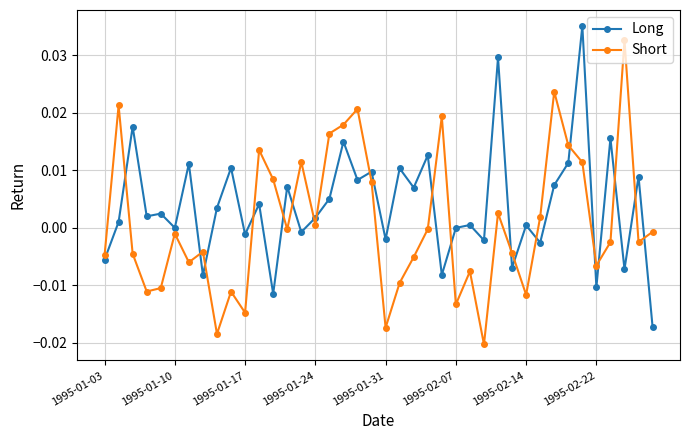

In Short, how many points are higher than both neighbors (excluding endpoints)?

12